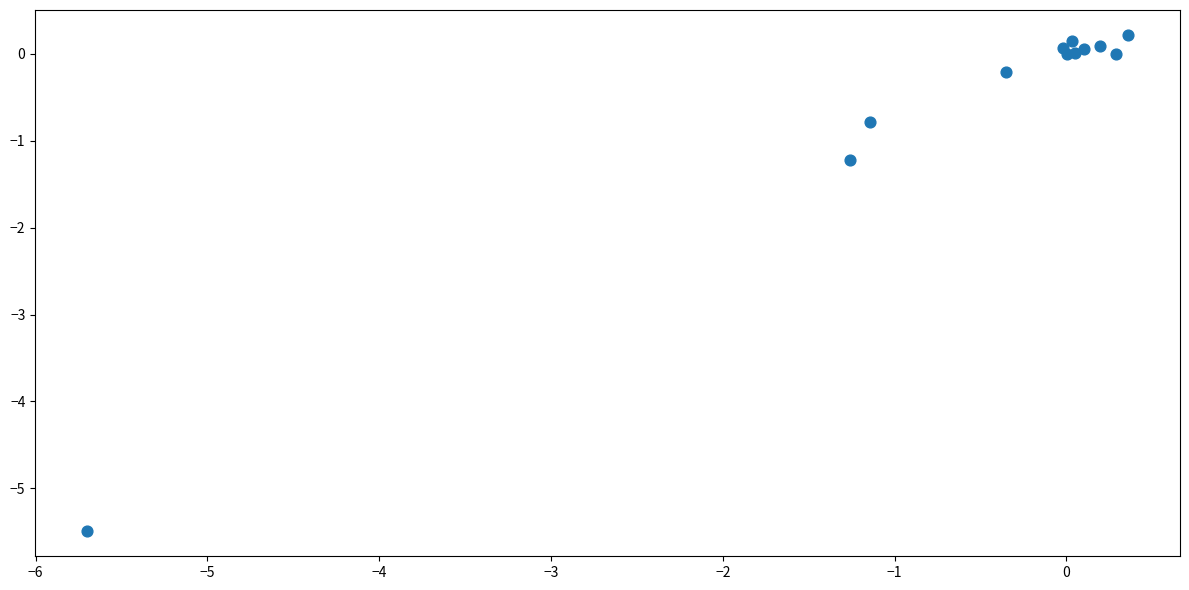

What Y value in the scatter plot is closest to -2?

-1.2